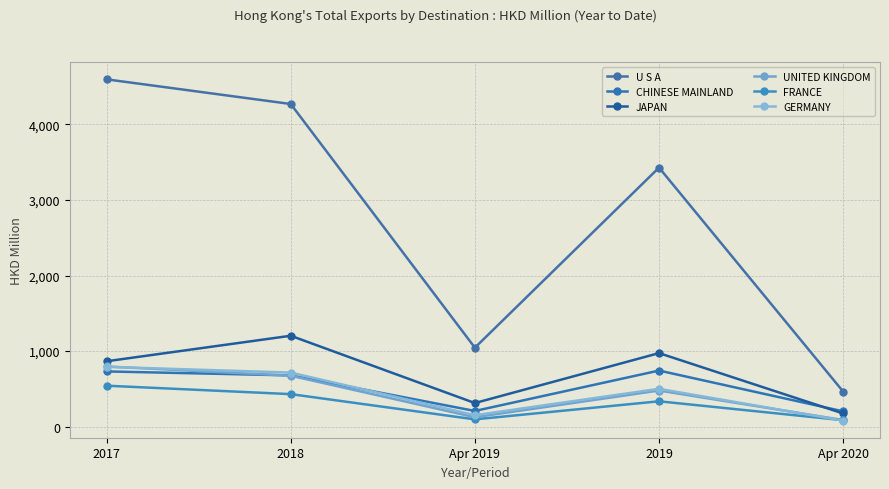

What is the difference between the second highest and second lowest values in the U S A series?

3223.4